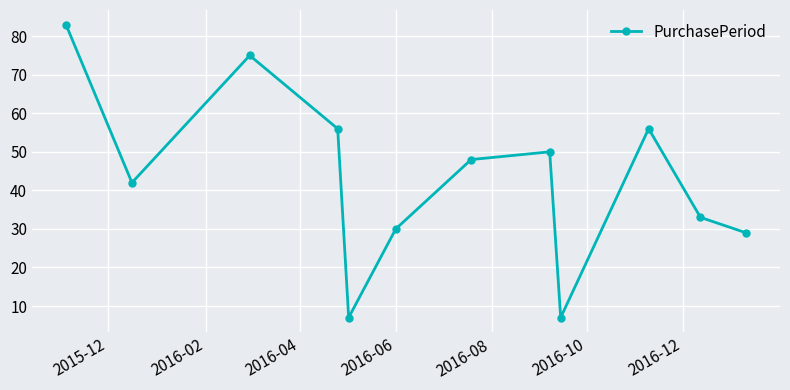

What is the minimum value shown in the chart?

7